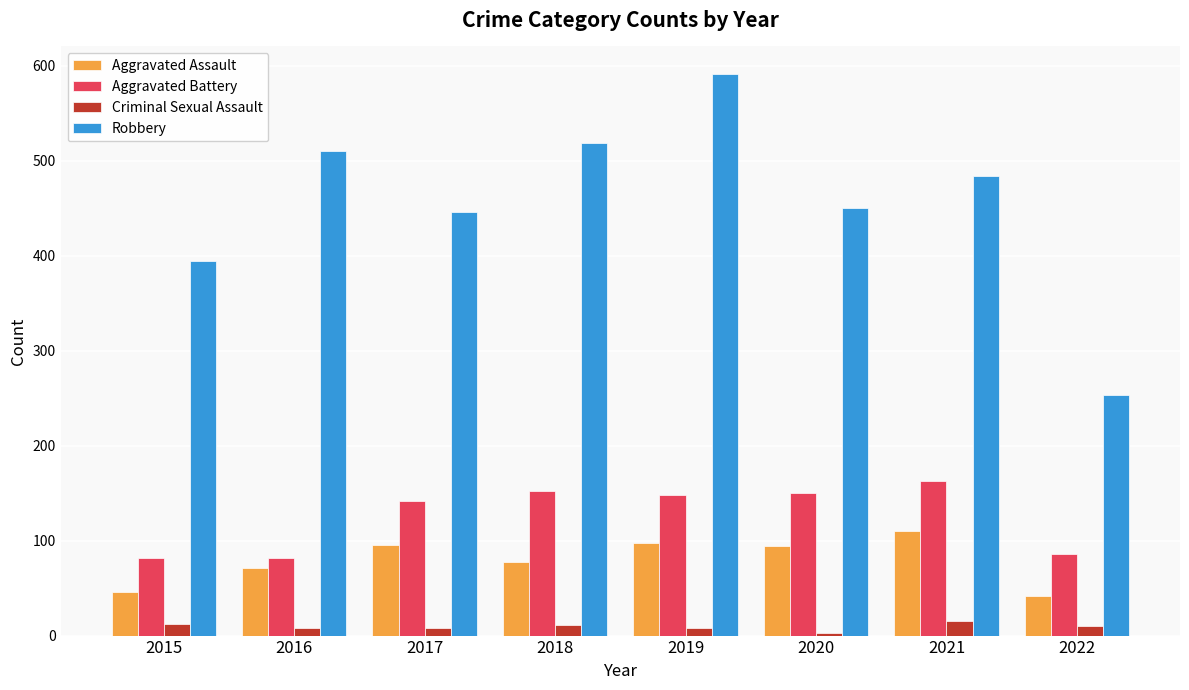

List the series in order of their peak value, highest first.

Robbery, Aggravated Battery, Aggravated Assault, Criminal Sexual Assault